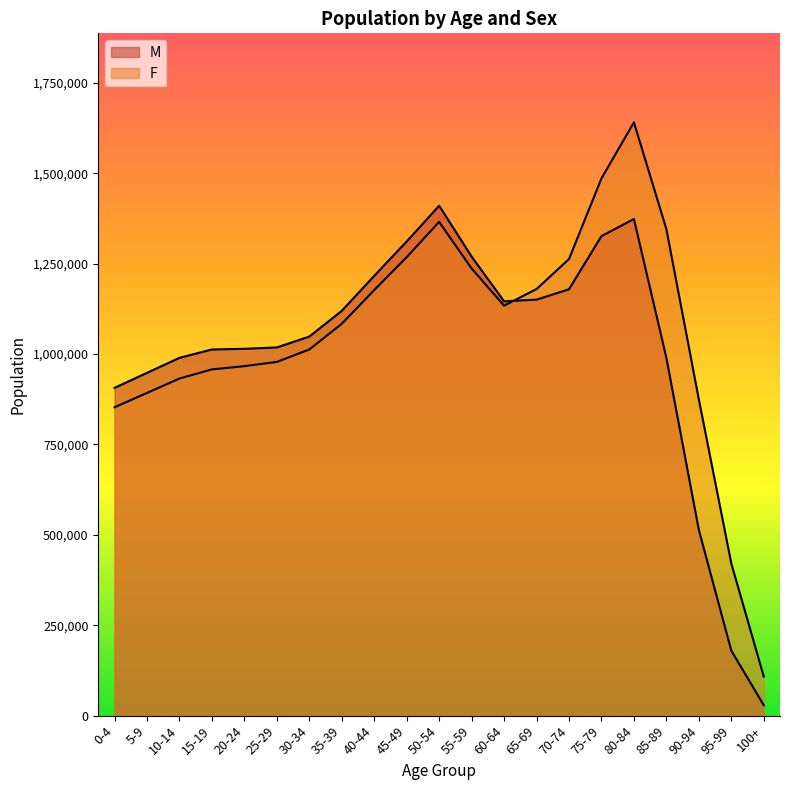

What is the value of the M point at the 18th from the left?

989142